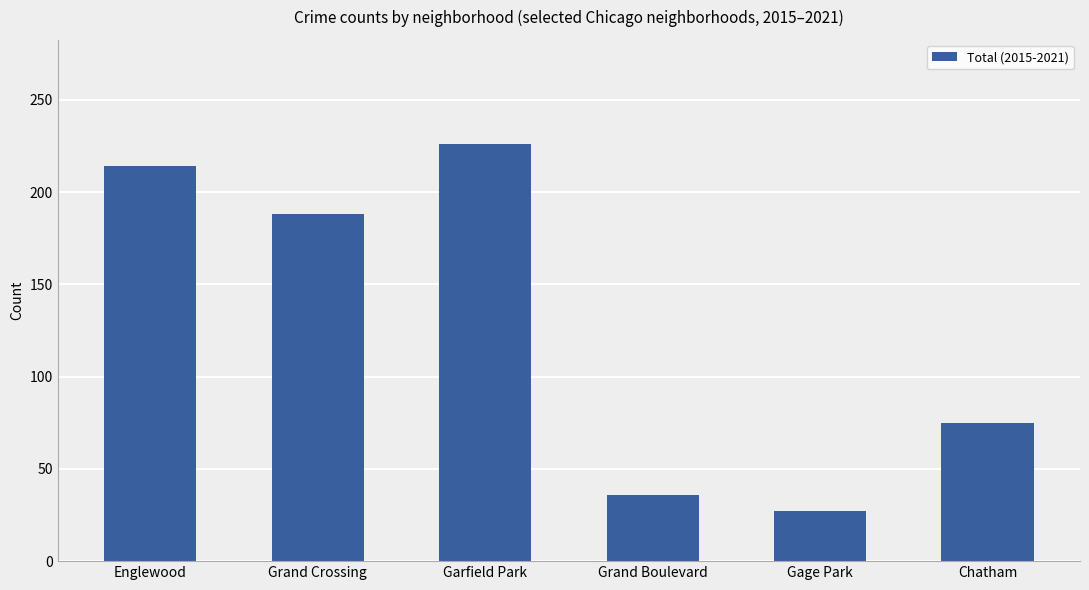

At which category does the chart reach its peak across all series?

Garfield Park